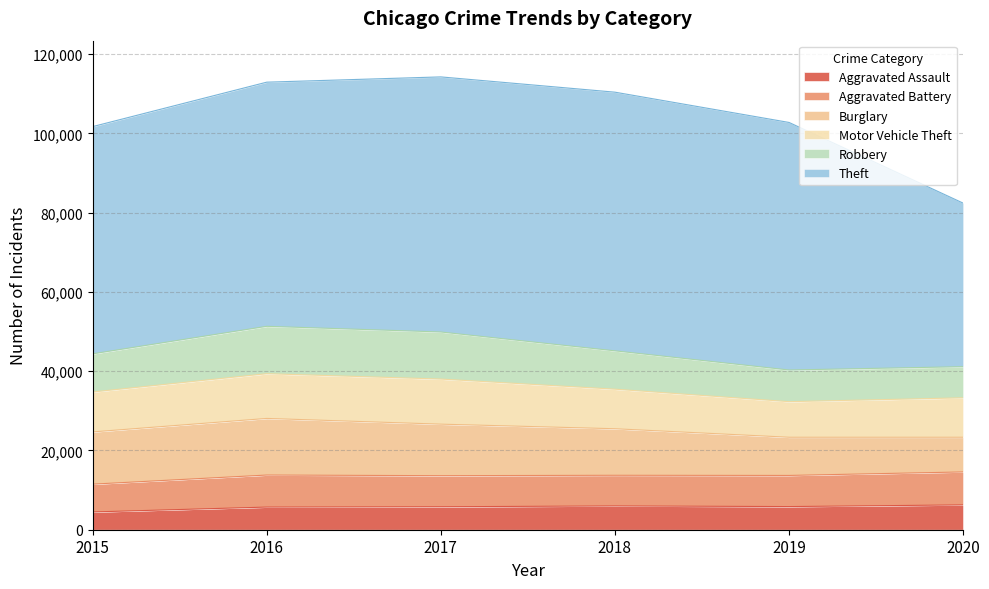

How many interior local peaks does the Burglary series have?

1